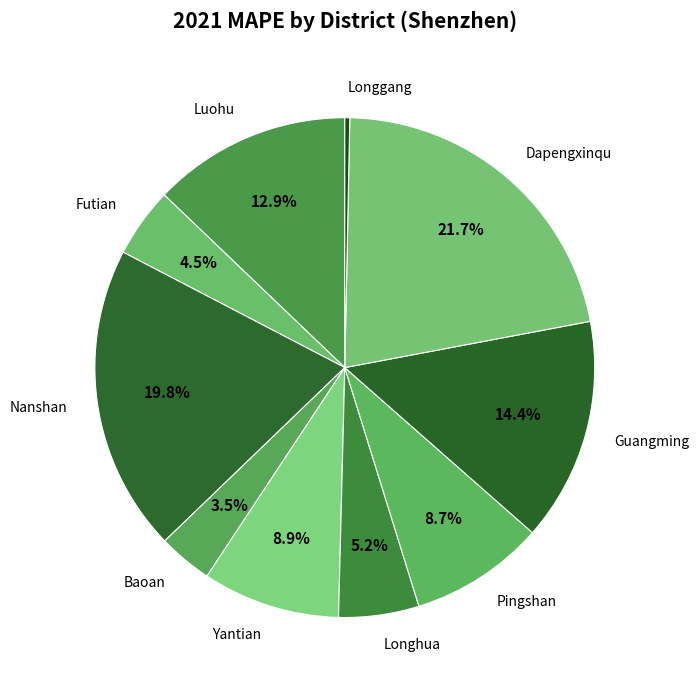

The Pingshan slice represents 1% of the pie. True or false?

False